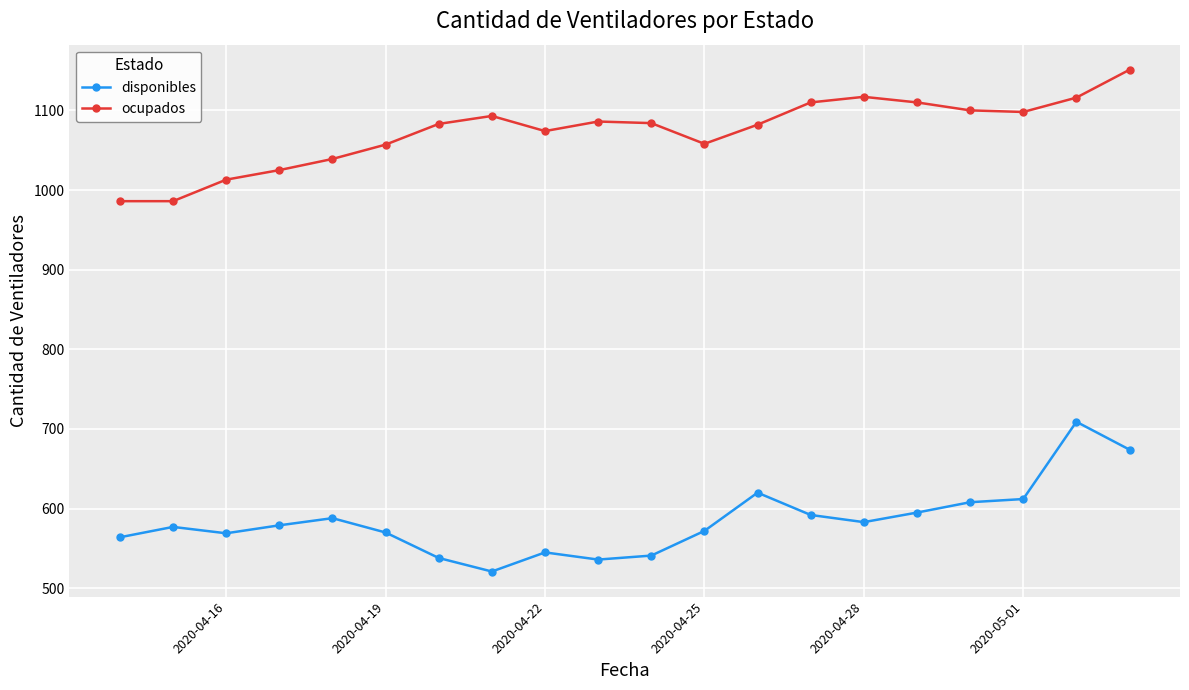

True or false: ocupados and disponibles intersect in this chart.

False